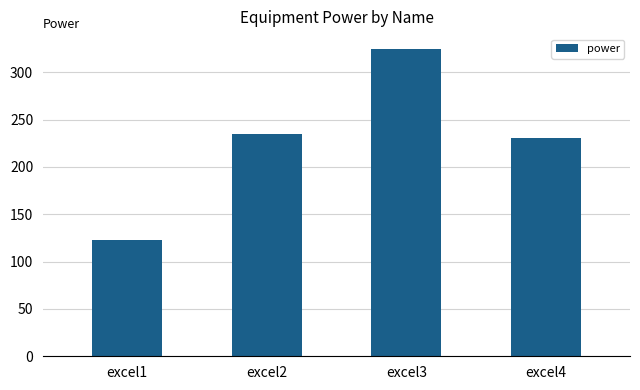

Is it true that the value at excel2 is 374?

False